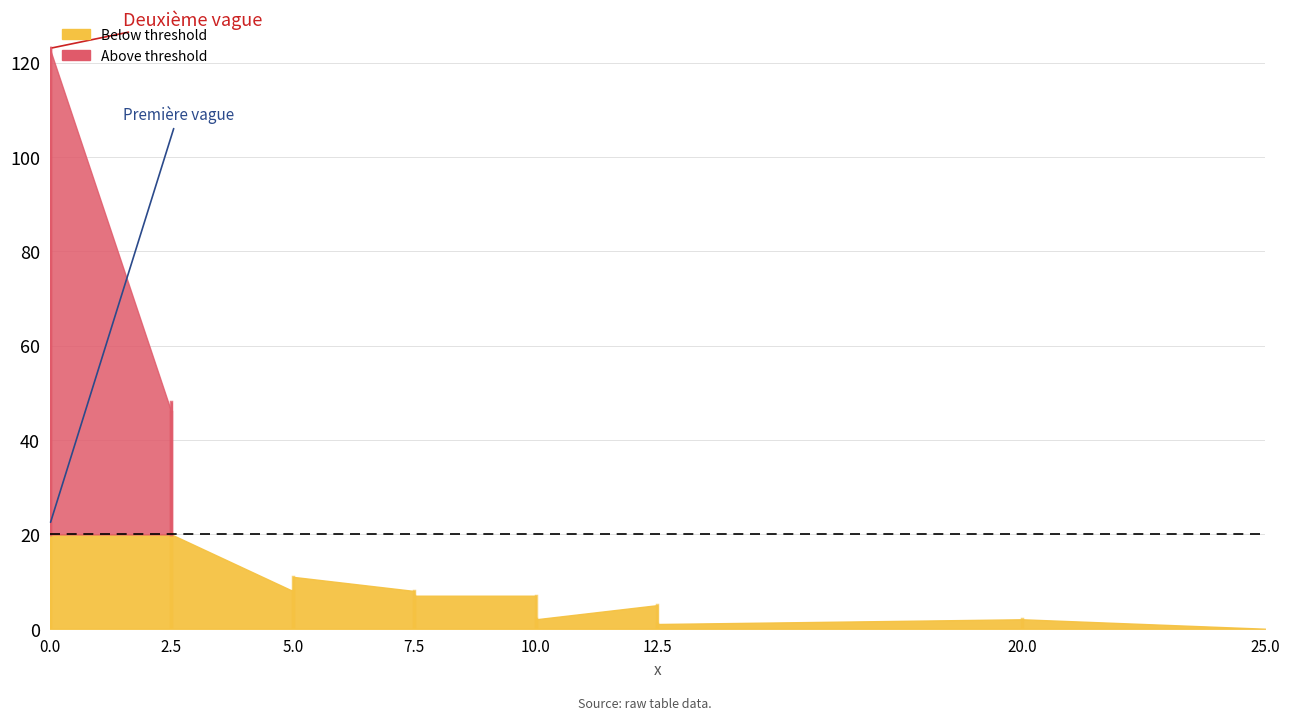

What is the maximum value shown in the chart?

123